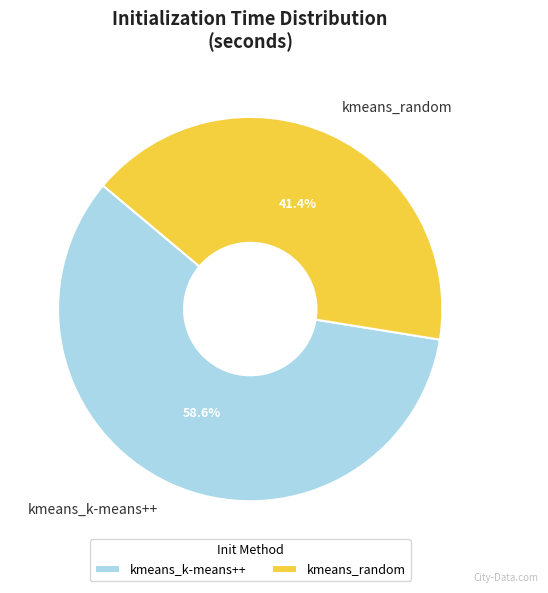

What percentage do kmeans_k-means++ and kmeans_random together represent?

100.0%